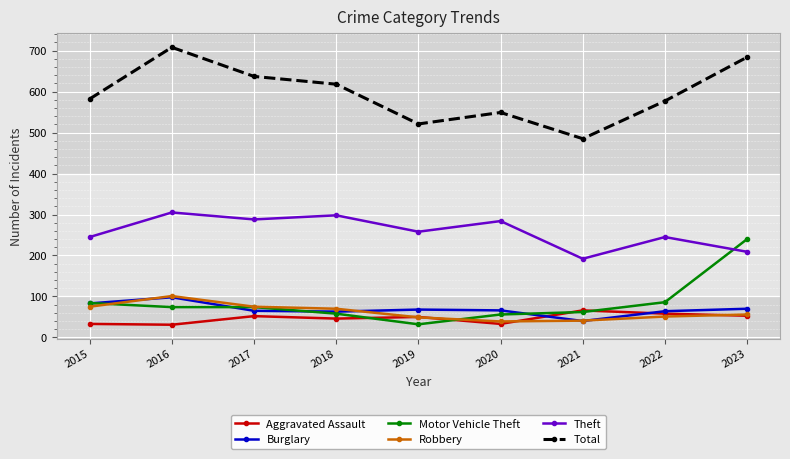

The Total series shows 305 at 2017. True or false?

False